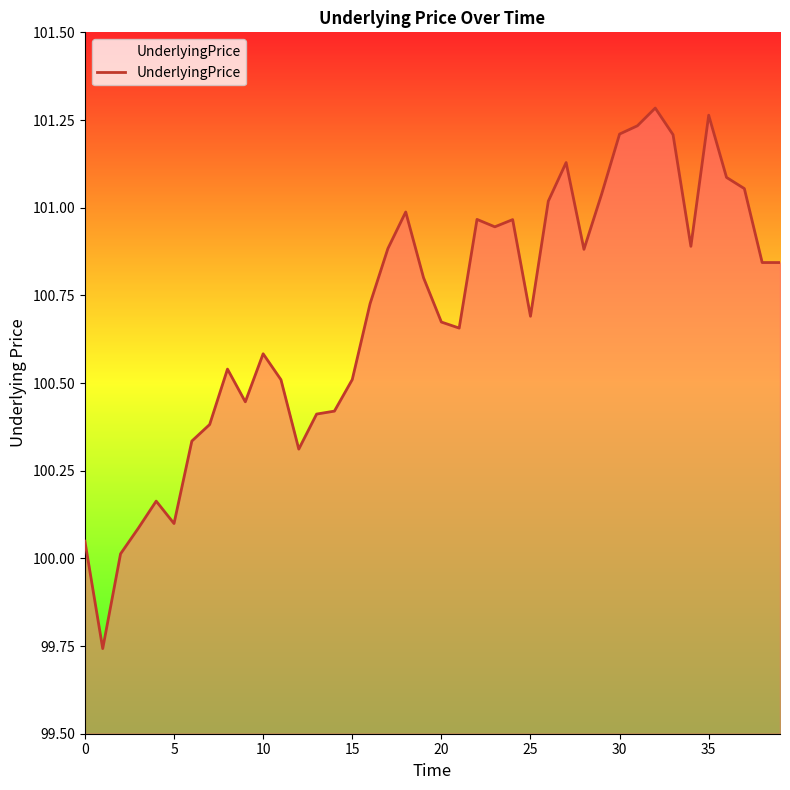

What is the difference between the maximum and minimum values?

1.5